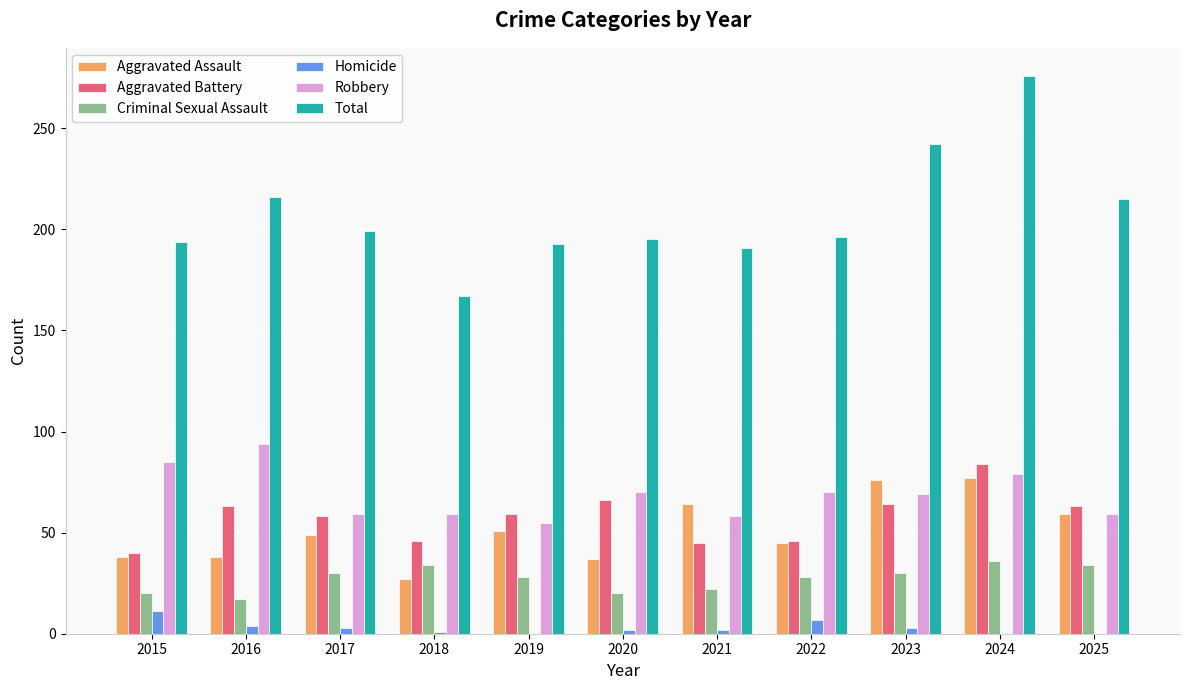

At which category is the sum across all series the highest?

2024